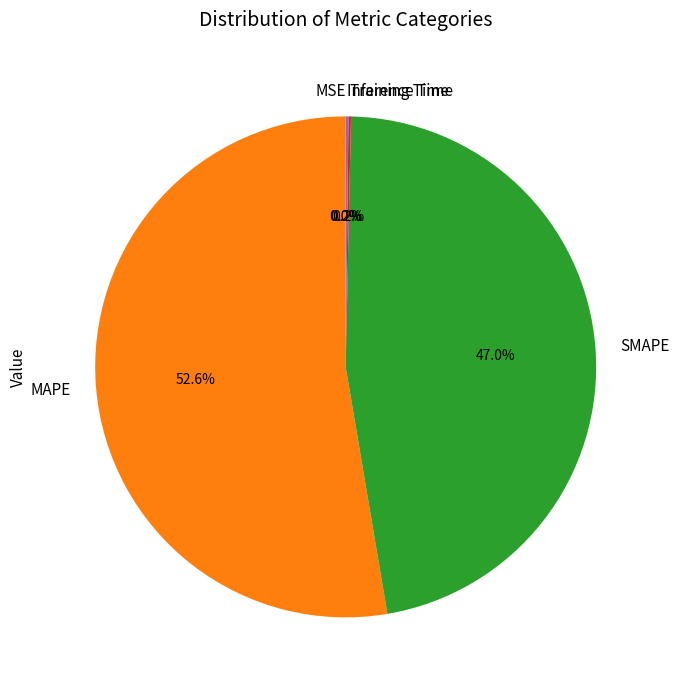

What percentage is NOT represented by MAPE?

47.4%